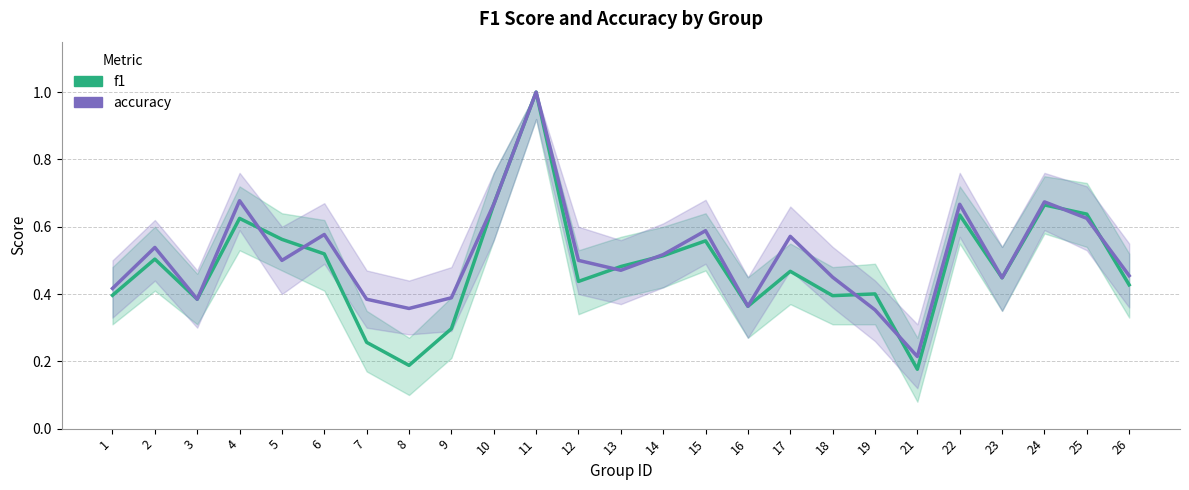

Where is the first local maximum for f1?

2